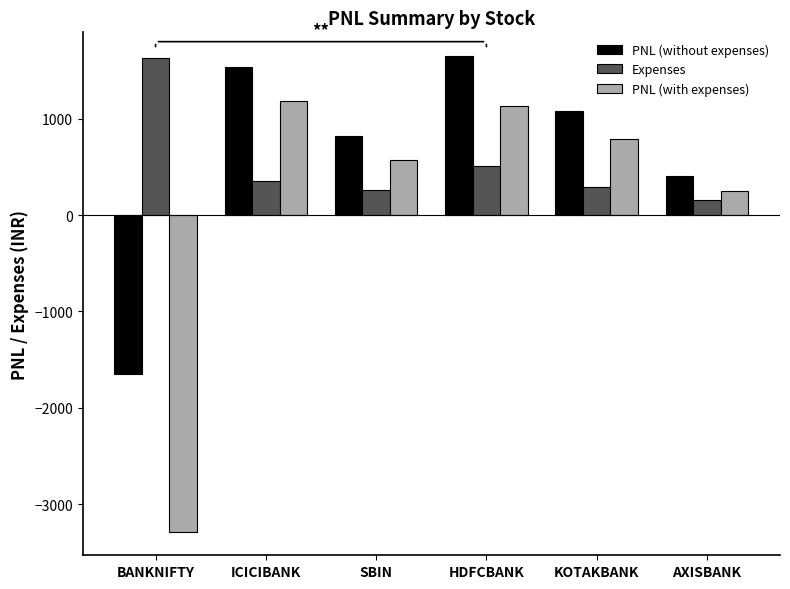

At which label does PNL (with expenses) reach its minimum?

BANKNIFTY